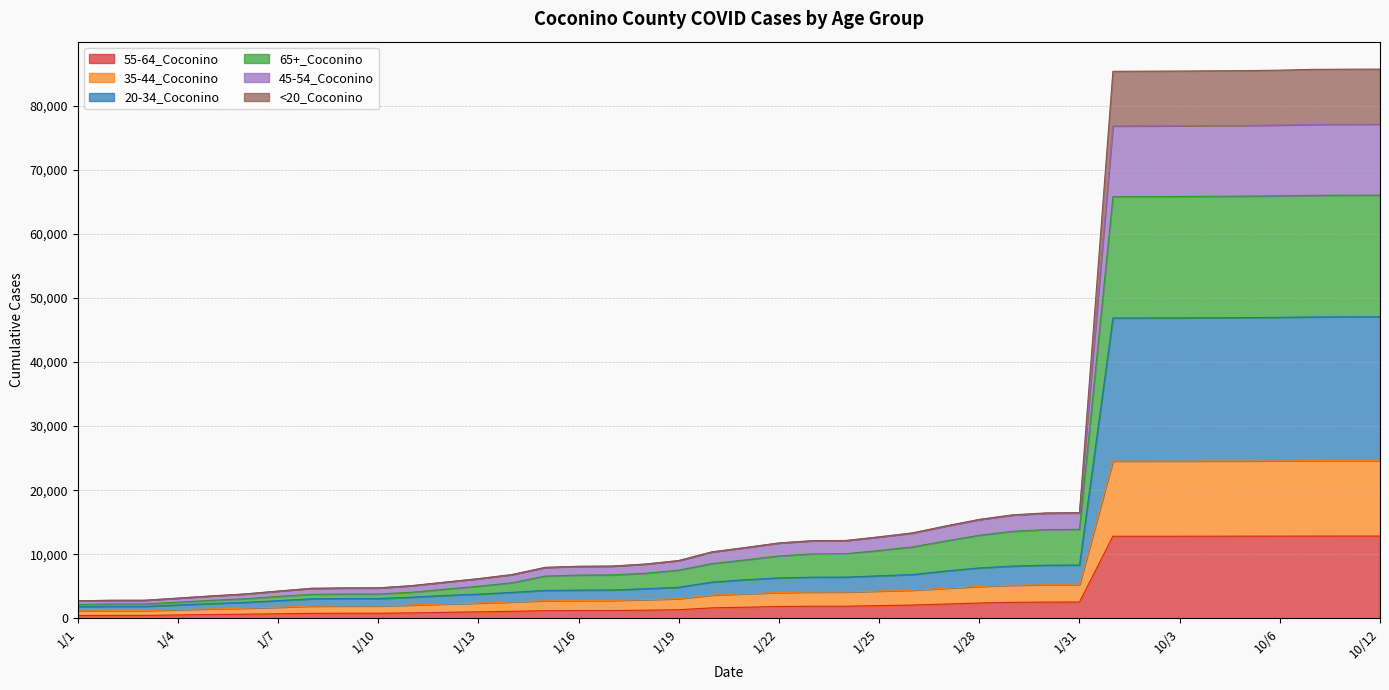

What position from the right is 10/3?

7